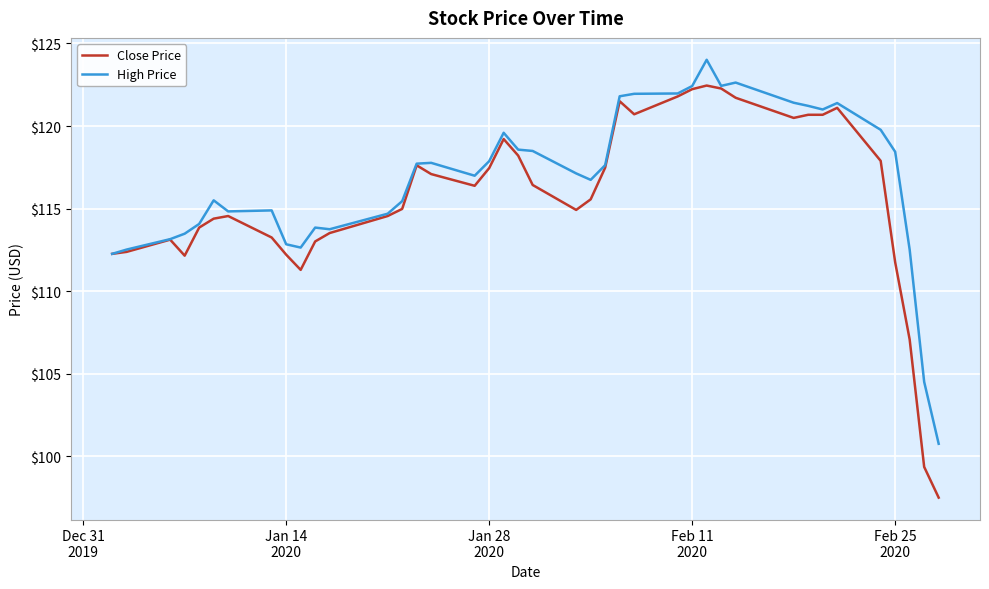

What is the maximum value shown in the chart?

124.0